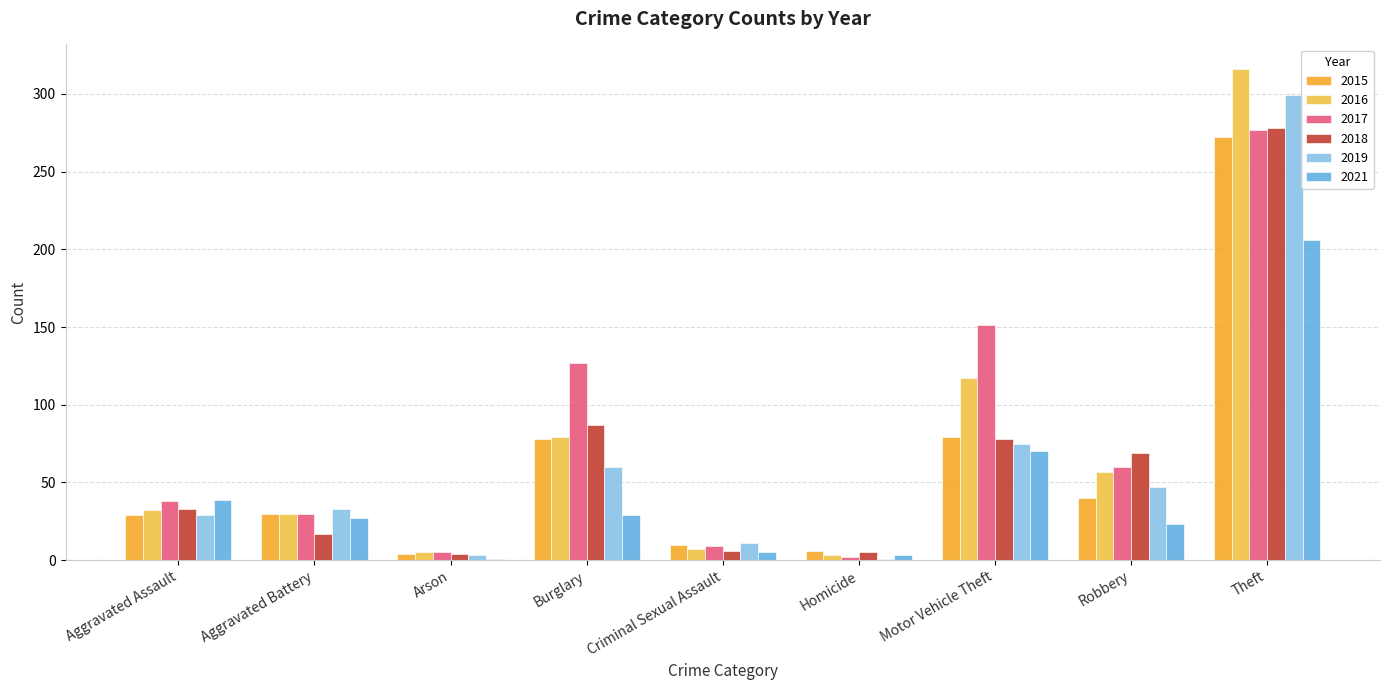

How many data points in 2019 are less than 33?

4